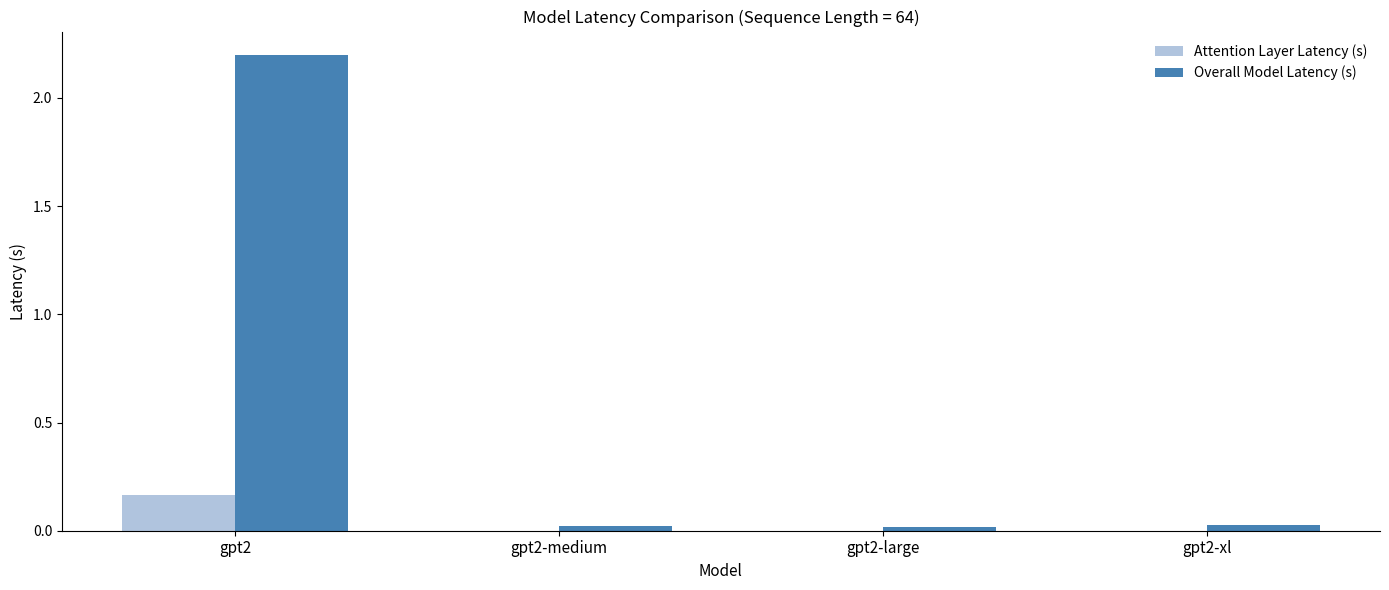

What is the maximum value shown in the chart?

2.2